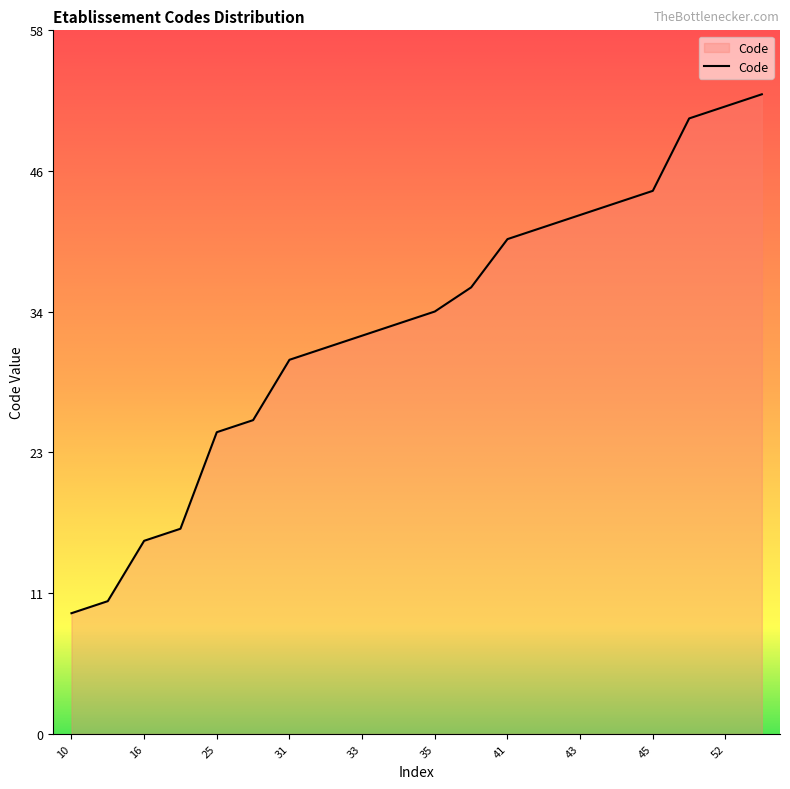

Reading left to right, transcribe all the data shown in this chart.

10	11	16	17	25	26	31	32	33	34	35	37	41	42	43	44	45	51	52	53